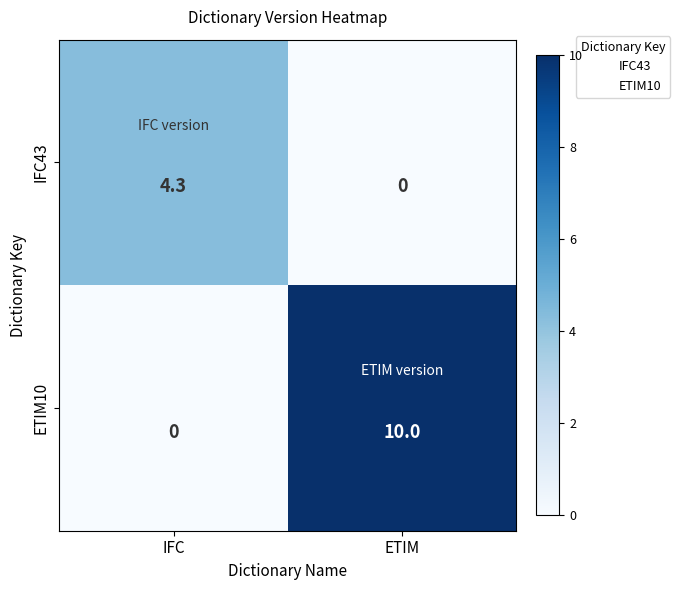

True or false: IFC43 has a value of 4.3 at IFC.

True